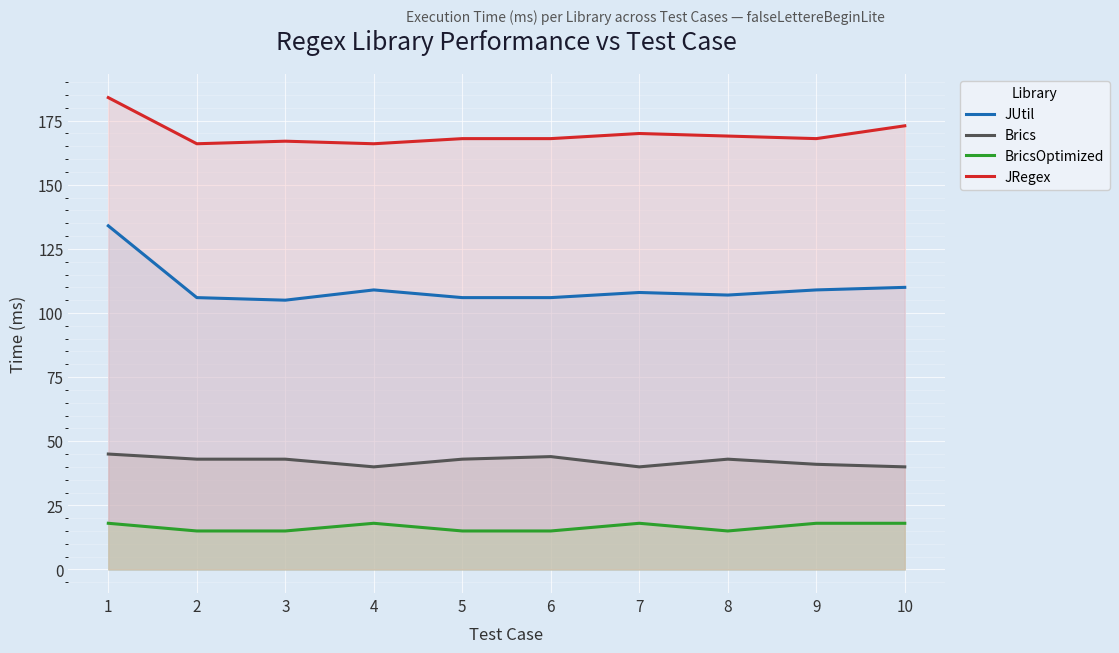

In JUtil, how many points are higher than both neighbors (excluding endpoints)?

2